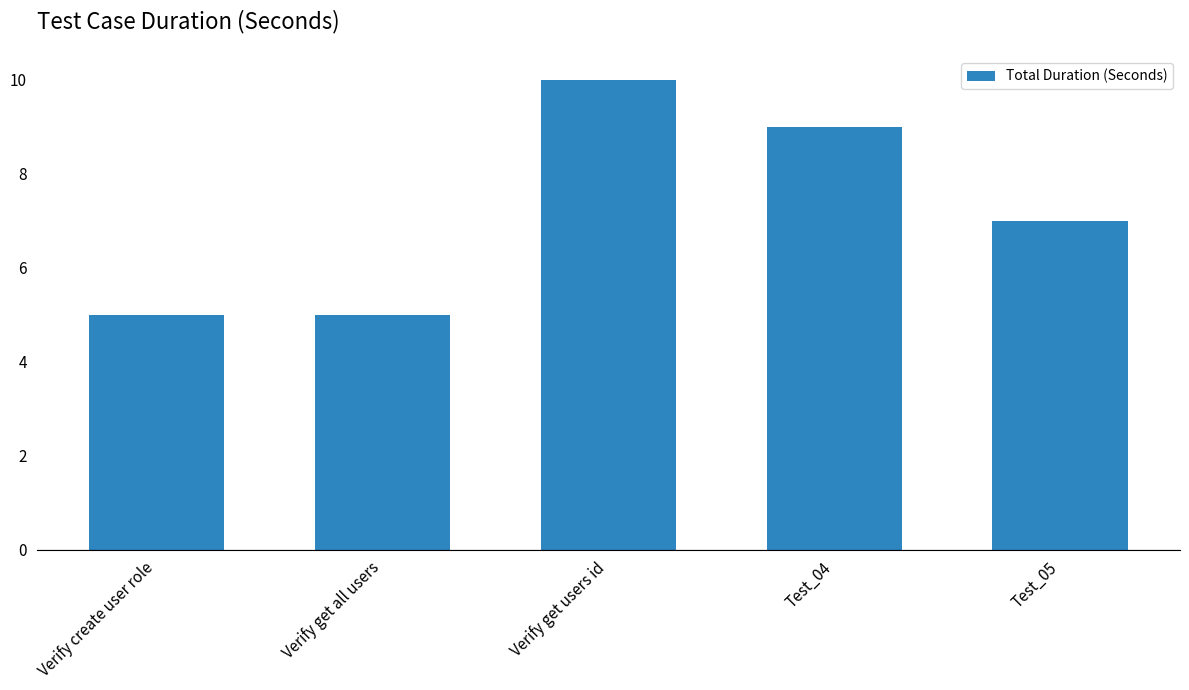

Where does the data first go above 7?

Verify get users id